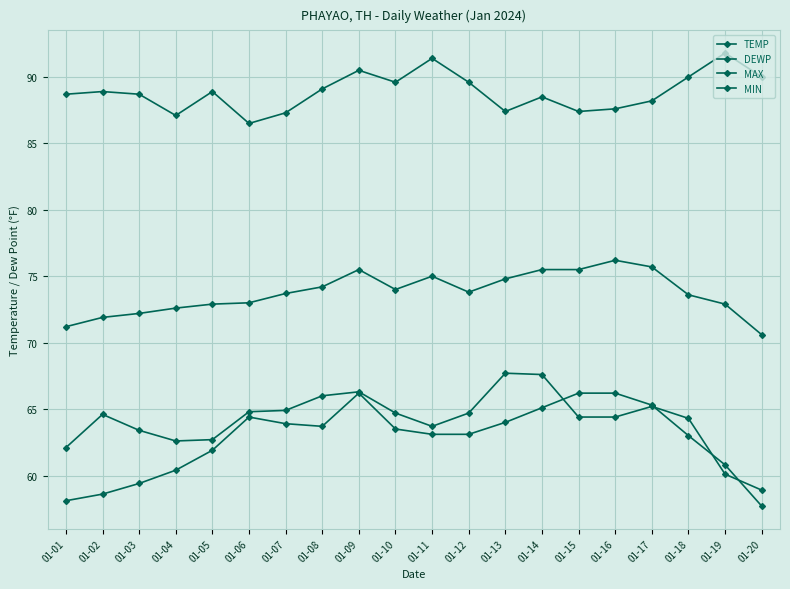

True or false: DEWP has a value of 34.5 at 01-19.

False